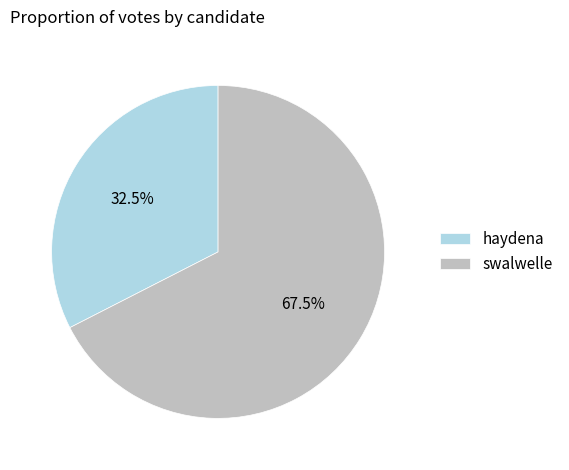

Combined, do haydena and swalwelle account for over 50%?

Yes